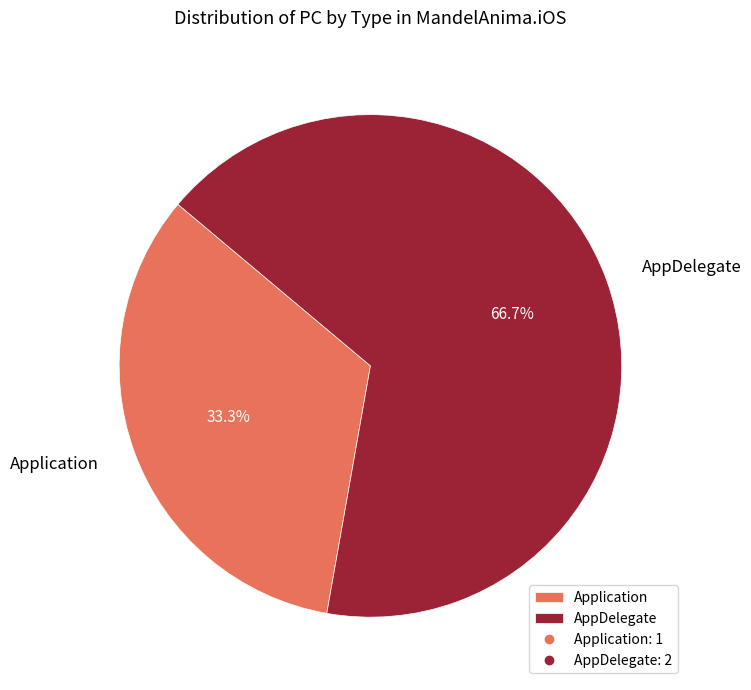

What portion of the pie excludes Application?

66.7%